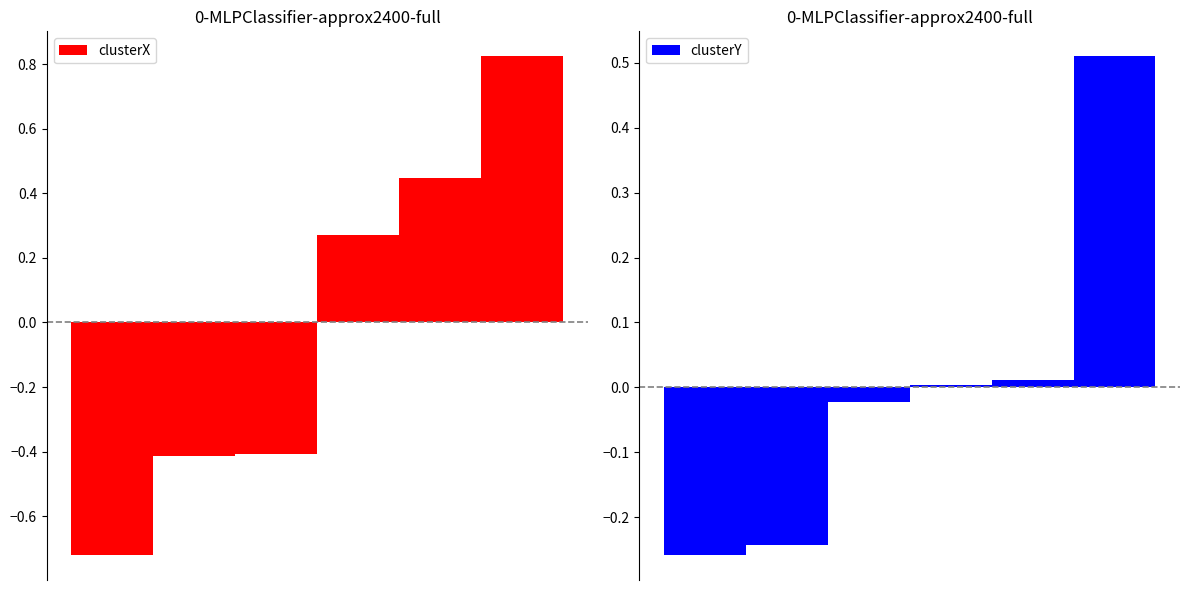

What is the approximate value of clusterY at 0?

-0.3